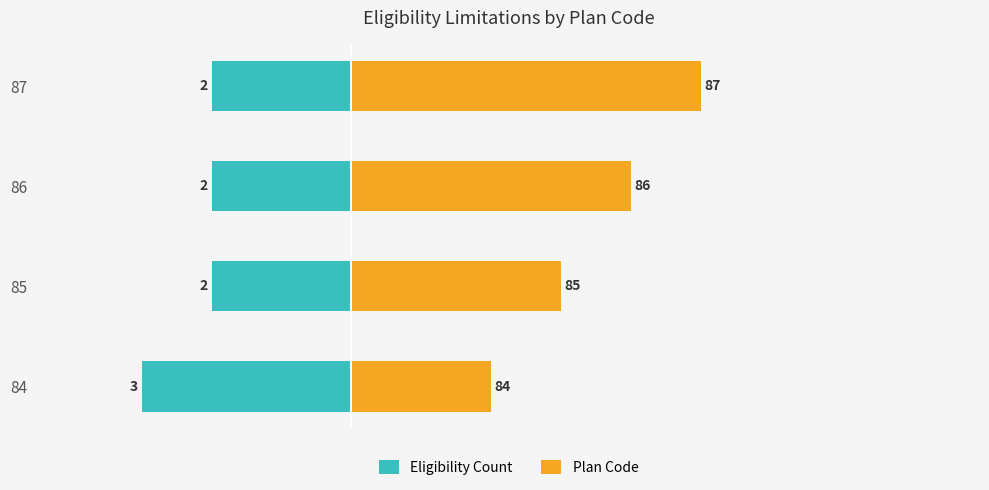

Between 87 and 85, which is larger?

87